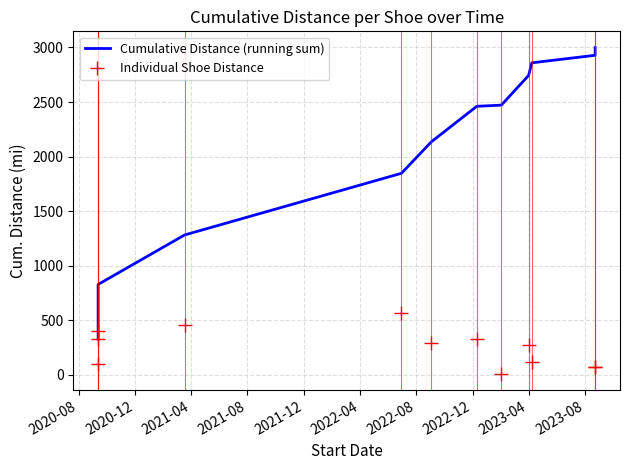

What is the value of the Individual Shoe Distance point at the 4th from the left?

453.4